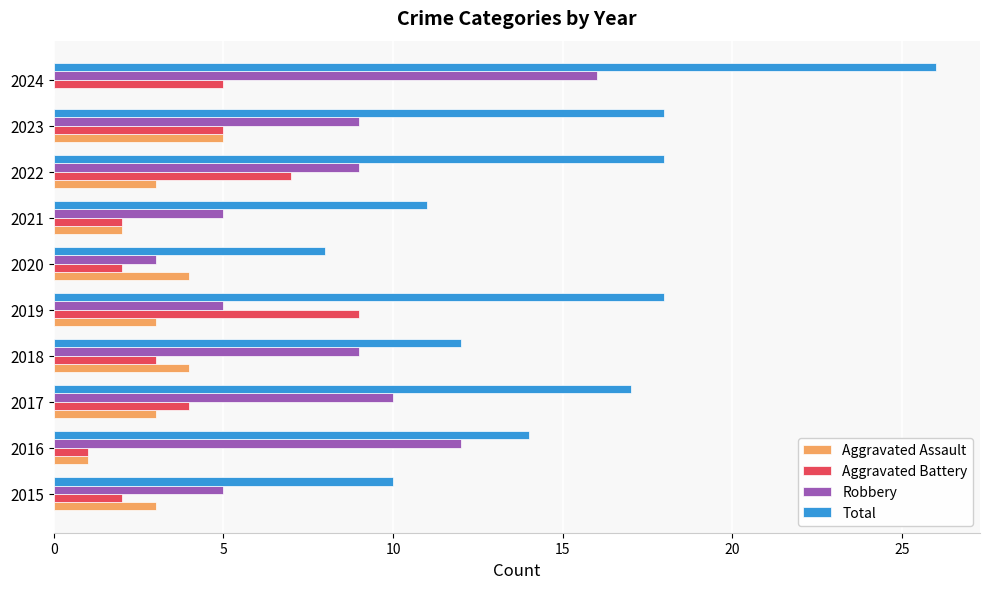

How many distinct data groups are displayed?

4